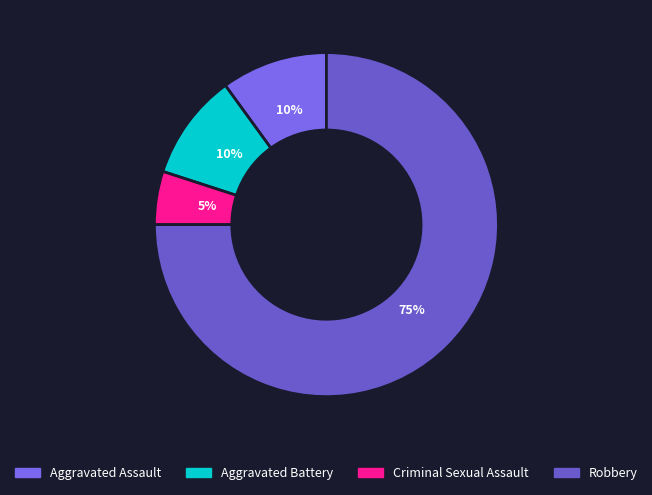

What portion of the pie excludes Robbery?

25.0%